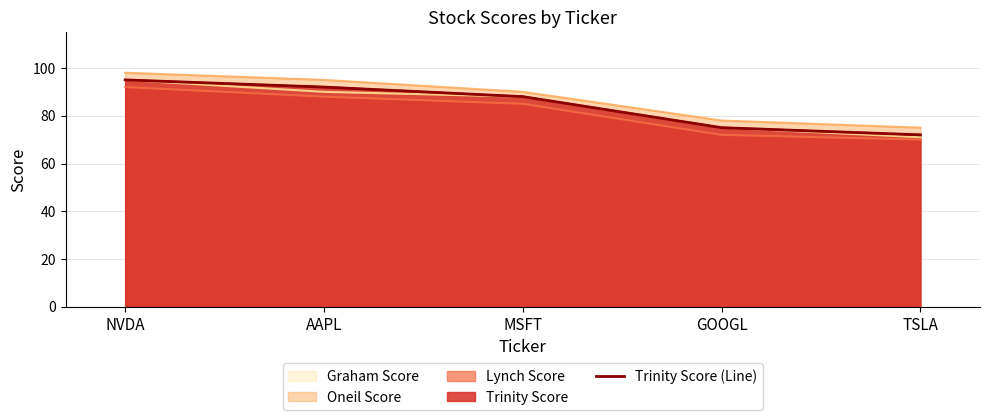

What is the change in value from MSFT to GOOGL?

-13